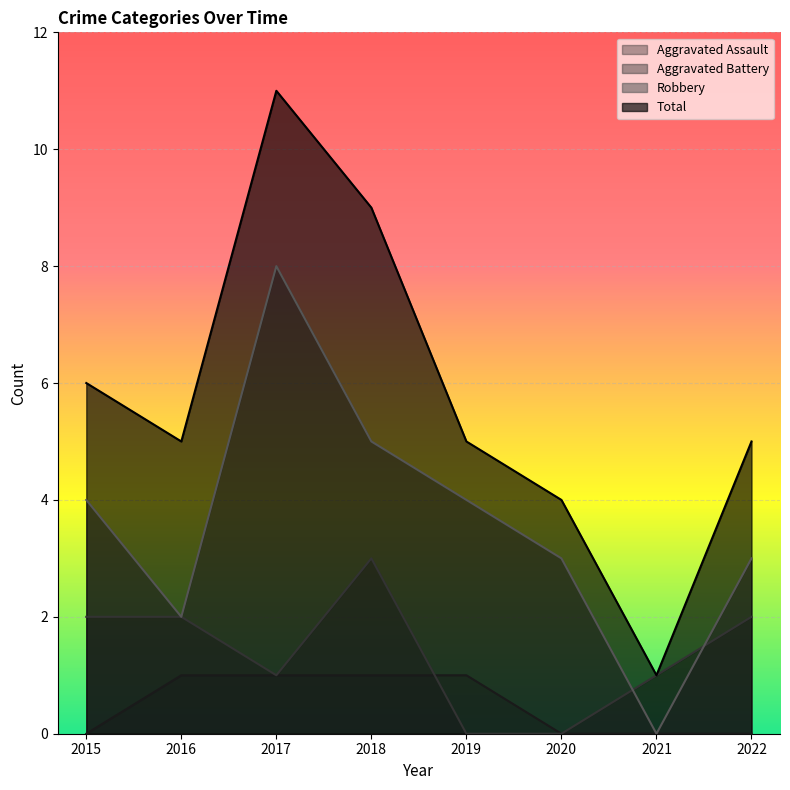

At 2018, list the series in order from largest to smallest.

Total, Robbery, Aggravated Battery, Aggravated Assault